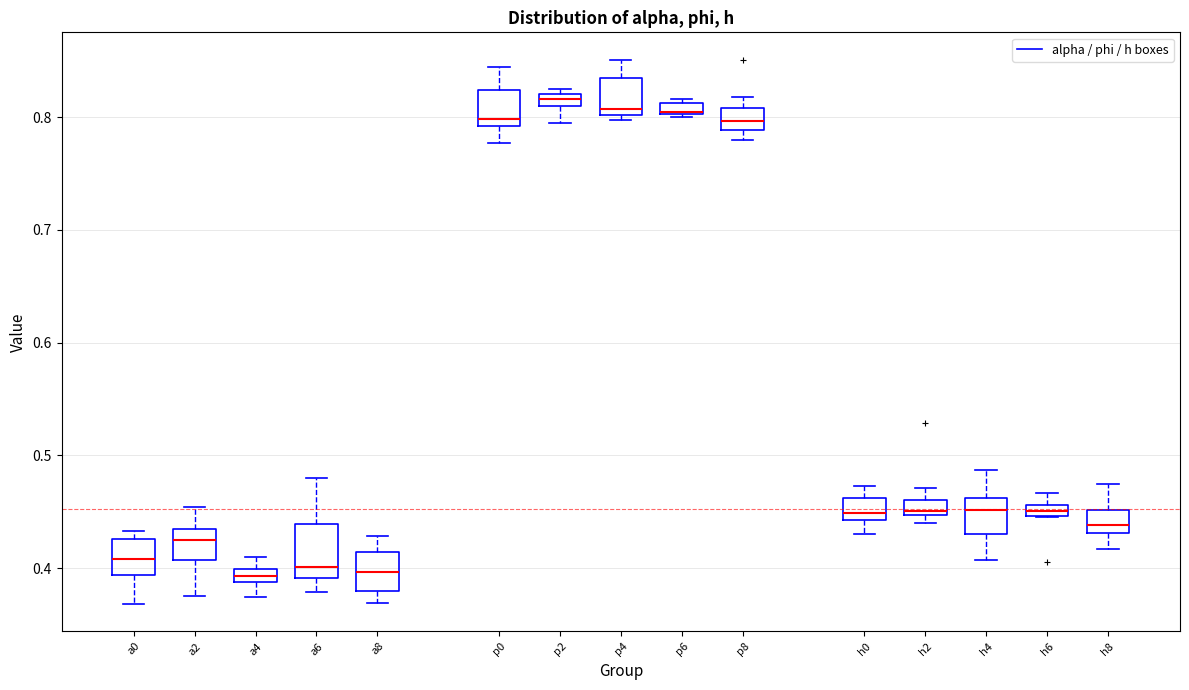

Where is the upper edge of the box for p8 on the y-axis? The values are not printed on the chart, so give them approximately, as read against the axis.

0.81